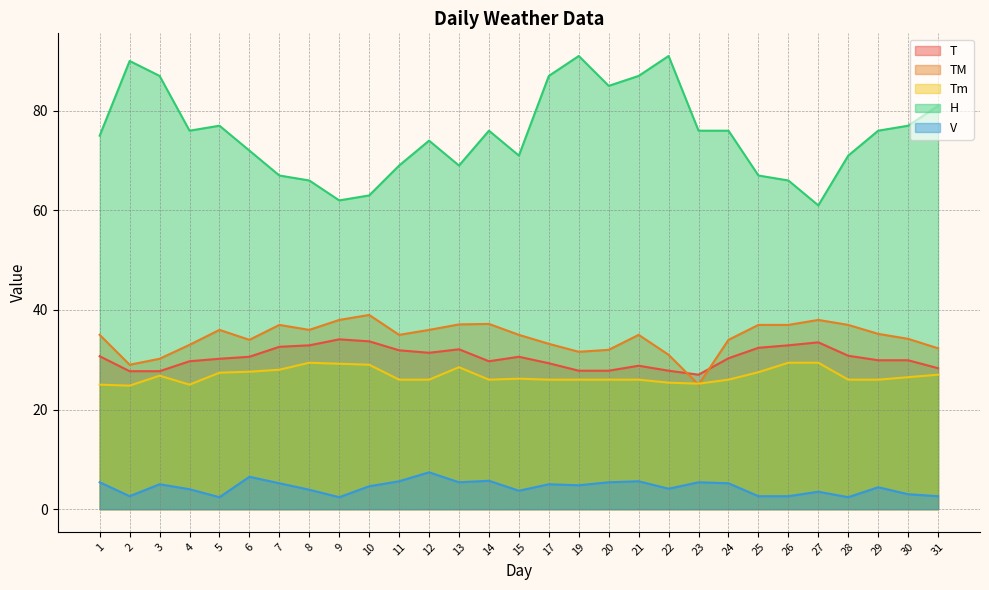

What is the approximate value of V at 30?

3.0